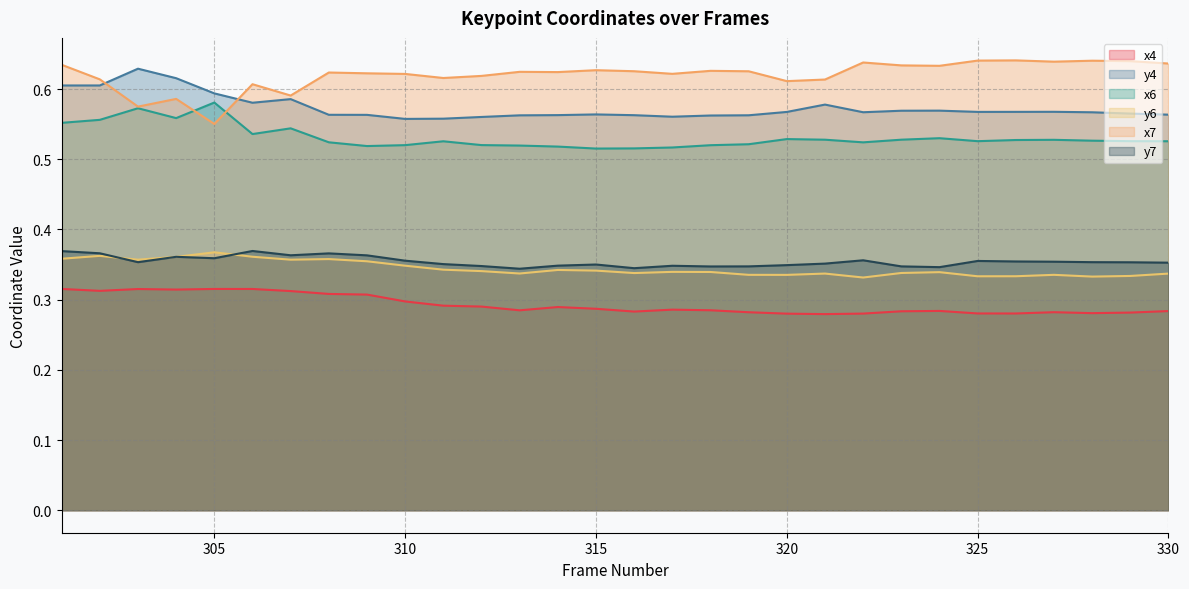

Reading left to right, transcribe all the data shown in this chart.

x4: 301=0.3	302=0.3	303=0.3	304=0.3	305=0.3	306=0.3	307=0.3	308=0.3	309=0.3	310=0.3	311=0.3	312=0.3	313=0.3	314=0.3	315=0.3	316=0.3	317=0.3	318=0.3	319=0.3	320=0.3	321=0.3	322=0.3	323=0.3	324=0.3	325=0.3	326=0.3	327=0.3	328=0.3	329=0.3	330=0.3
y4: 301=0.6	302=0.6	303=0.6	304=0.6	305=0.6	306=0.6	307=0.6	308=0.6	309=0.6	310=0.6	311=0.6	312=0.6	313=0.6	314=0.6	315=0.6	316=0.6	317=0.6	318=0.6	319=0.6	320=0.6	321=0.6	322=0.6	323=0.6	324=0.6	325=0.6	326=0.6	327=0.6	328=0.6	329=0.6	330=0.6
x6: 301=0.6	302=0.6	303=0.6	304=0.6	305=0.6	306=0.5	307=0.5	308=0.5	309=0.5	310=0.5	311=0.5	312=0.5	313=0.5	314=0.5	315=0.5	316=0.5	317=0.5	318=0.5	319=0.5	320=0.5	321=0.5	322=0.5	323=0.5	324=0.5	325=0.5	326=0.5	327=0.5	328=0.5	329=0.5	330=0.5
y6: 301=0.4	302=0.4	303=0.4	304=0.4	305=0.4	306=0.4	307=0.4	308=0.4	309=0.4	310=0.3	311=0.3	312=0.3	313=0.3	314=0.3	315=0.3	316=0.3	317=0.3	318=0.3	319=0.3	320=0.3	321=0.3	322=0.3	323=0.3	324=0.3	325=0.3	326=0.3	327=0.3	328=0.3	329=0.3	330=0.3
x7: 301=0.6	302=0.6	303=0.6	304=0.6	305=0.6	306=0.6	307=0.6	308=0.6	309=0.6	310=0.6	311=0.6	312=0.6	313=0.6	314=0.6	315=0.6	316=0.6	317=0.6	318=0.6	319=0.6	320=0.6	321=0.6	322=0.6	323=0.6	324=0.6	325=0.6	326=0.6	327=0.6	328=0.6	329=0.6	330=0.6
y7: 301=0.4	302=0.4	303=0.4	304=0.4	305=0.4	306=0.4	307=0.4	308=0.4	309=0.4	310=0.4	311=0.4	312=0.3	313=0.3	314=0.3	315=0.4	316=0.3	317=0.3	318=0.3	319=0.3	320=0.3	321=0.4	322=0.4	323=0.3	324=0.3	325=0.4	326=0.4	327=0.4	328=0.4	329=0.4	330=0.4